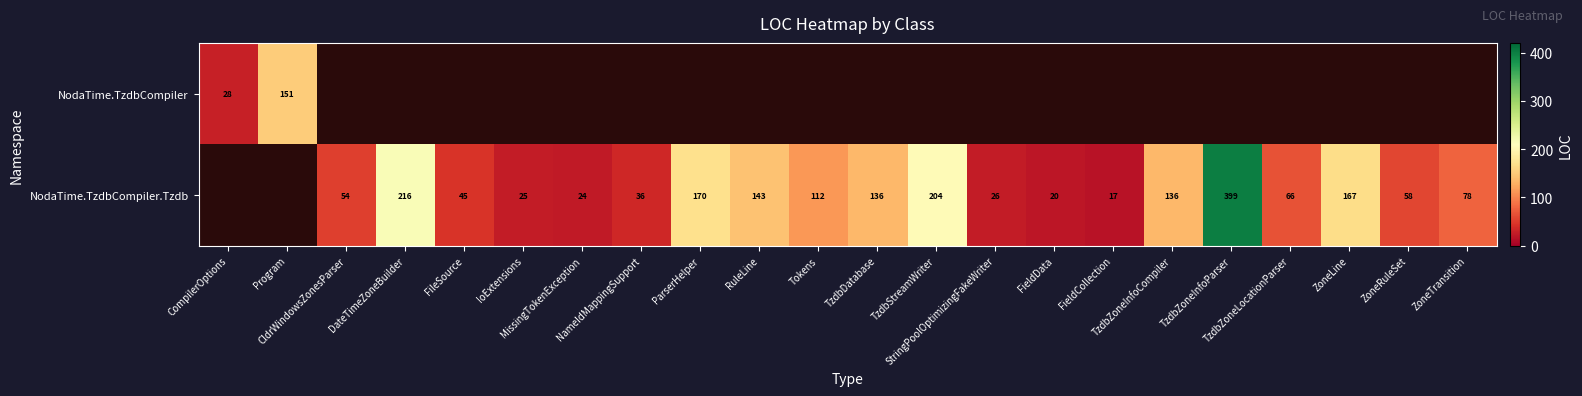

At which category does the chart reach its minimum across all series?

FieldCollection